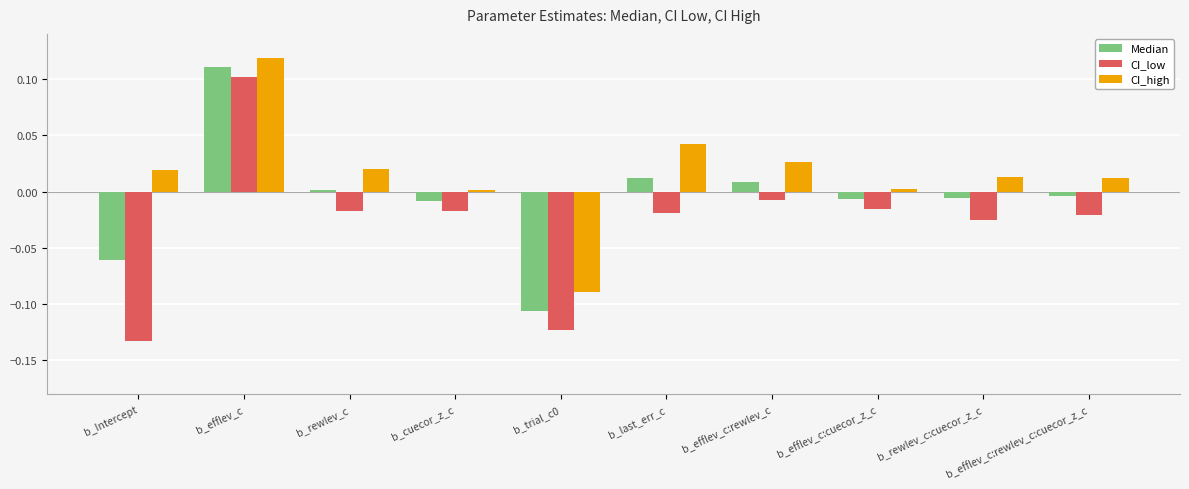

At which category does the chart reach its peak across all series?

b_efflev_c